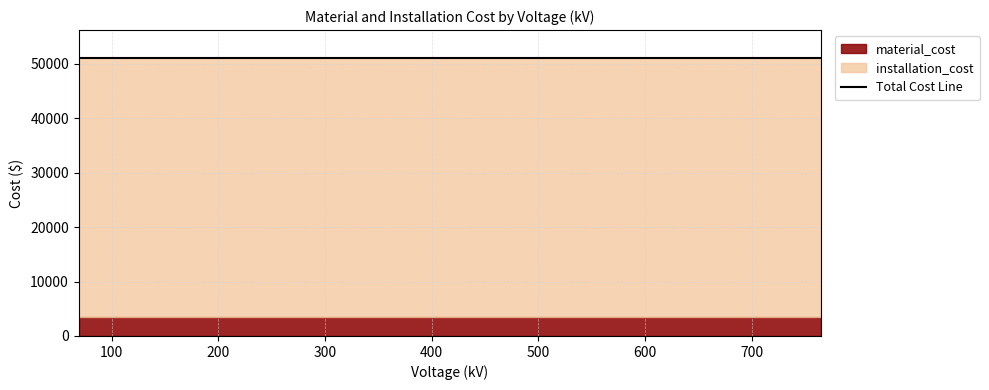

List the series in order of their overall mean, highest first.

installation_cost, material_cost